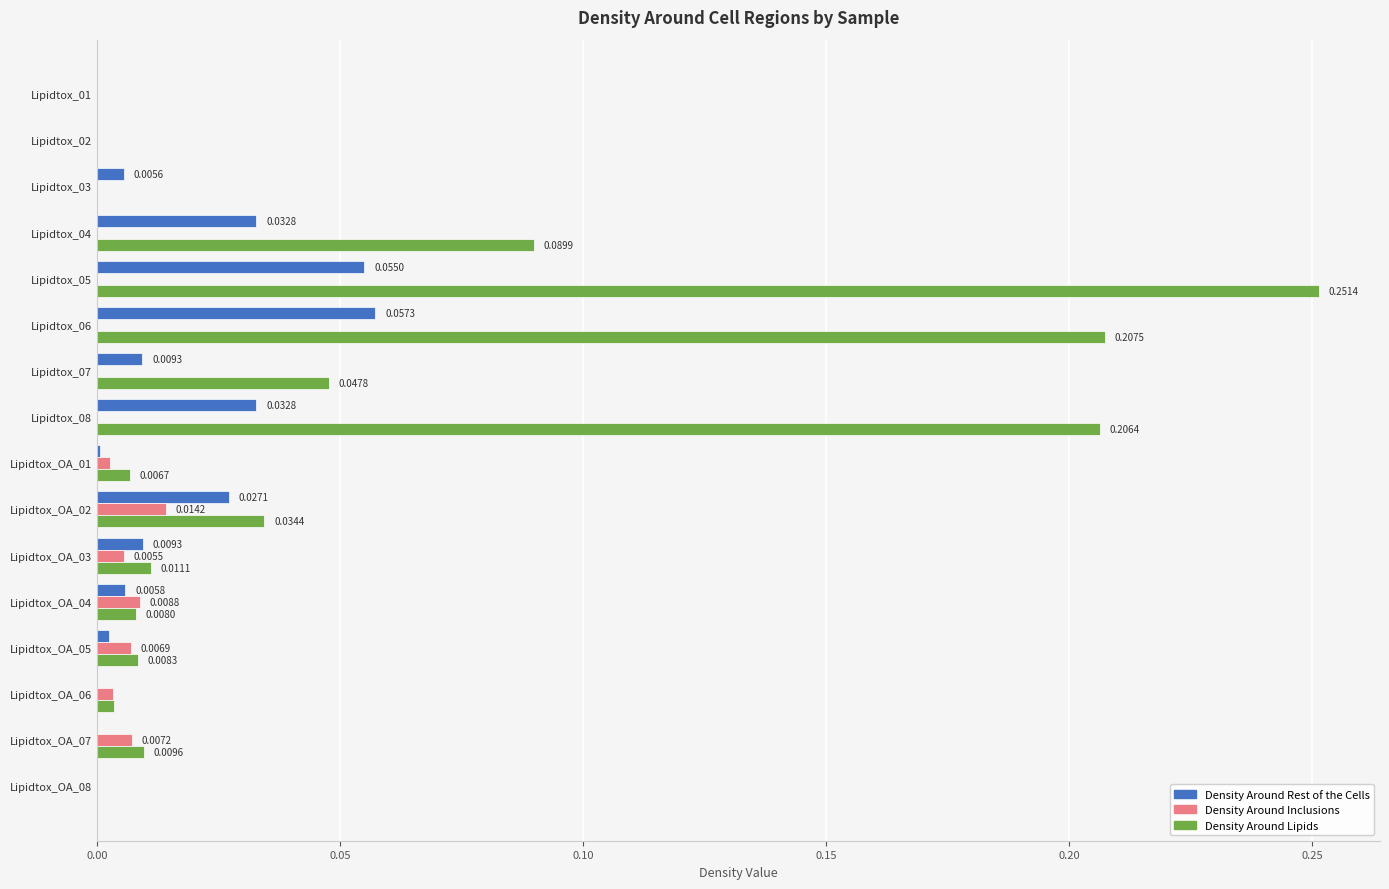

What is the sum of all Density Around Lipids values?

0.9